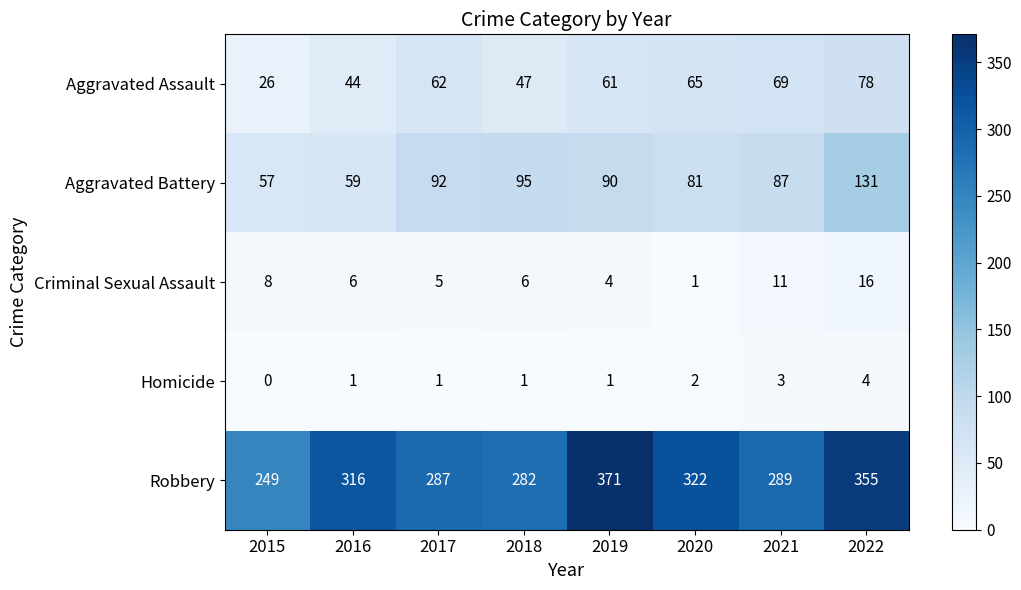

What is the total value across all series at 2018?

431